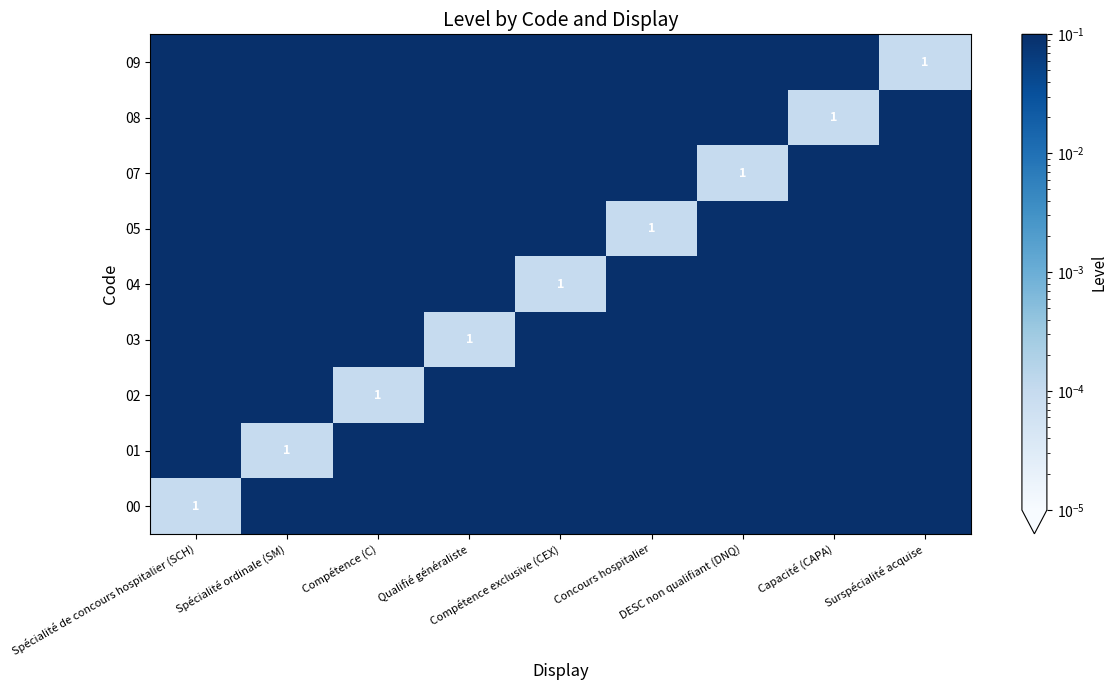

At how many categories does at least one series exceed 0?

9